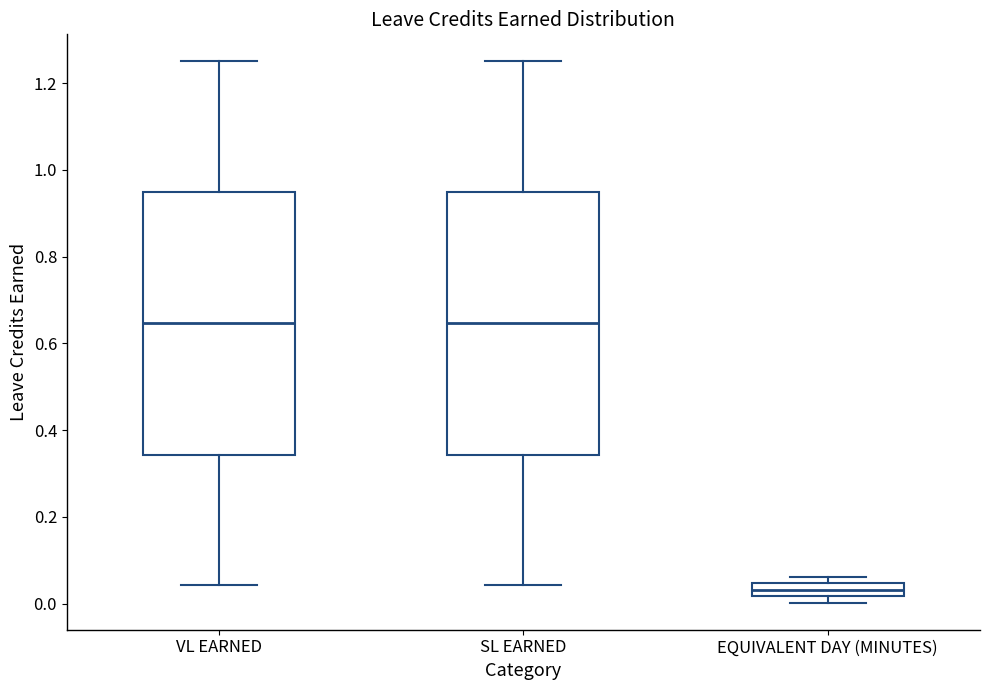

Which box's median line is the lowest?

EQUIVALENT DAY (MINUTES)